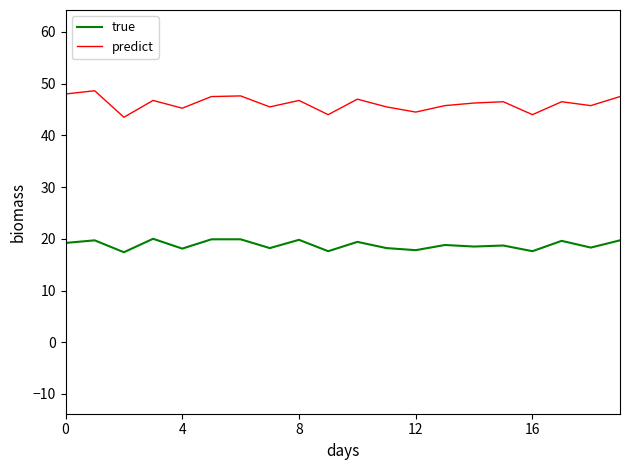

Does the chart have visible grid lines?

No